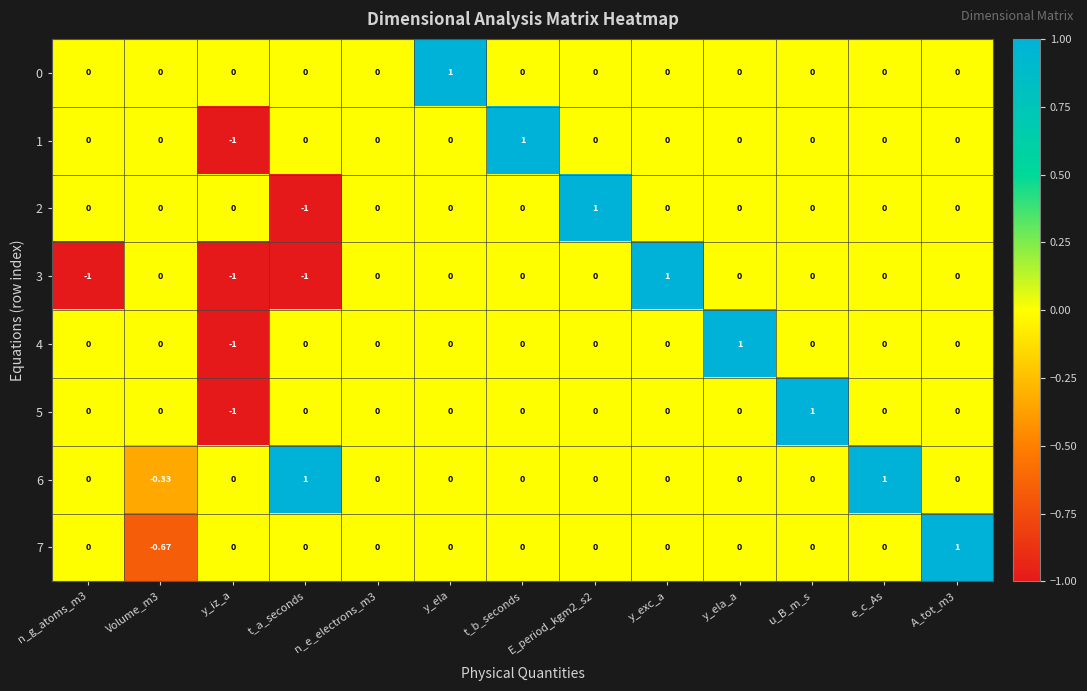

What is the total value across all series at Volume_m3?

-1.0